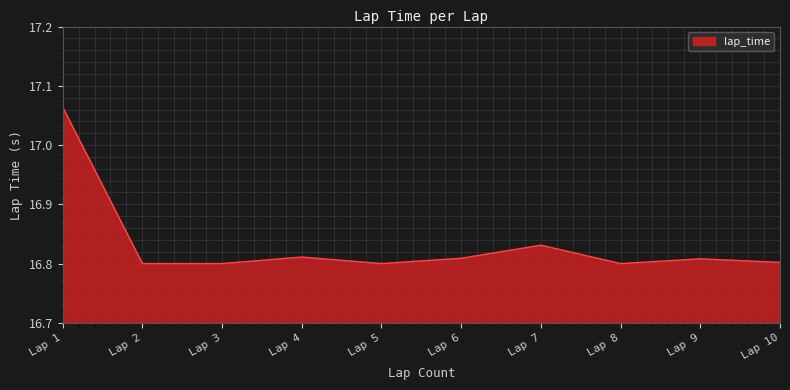

Does the chart have visible grid lines?

Yes